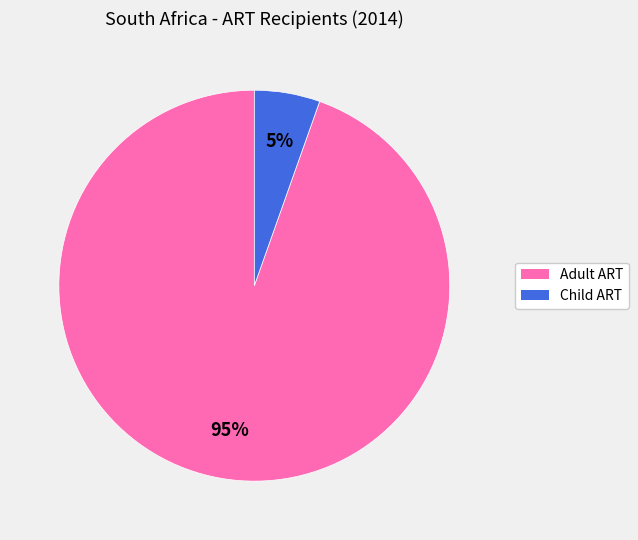

Between Child ART and Adult ART, which is larger?

Adult ART